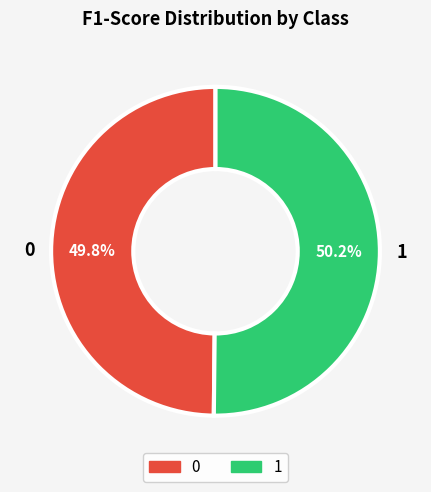

To the nearest percent, what is the combined percentage of 1 and 0?

100%